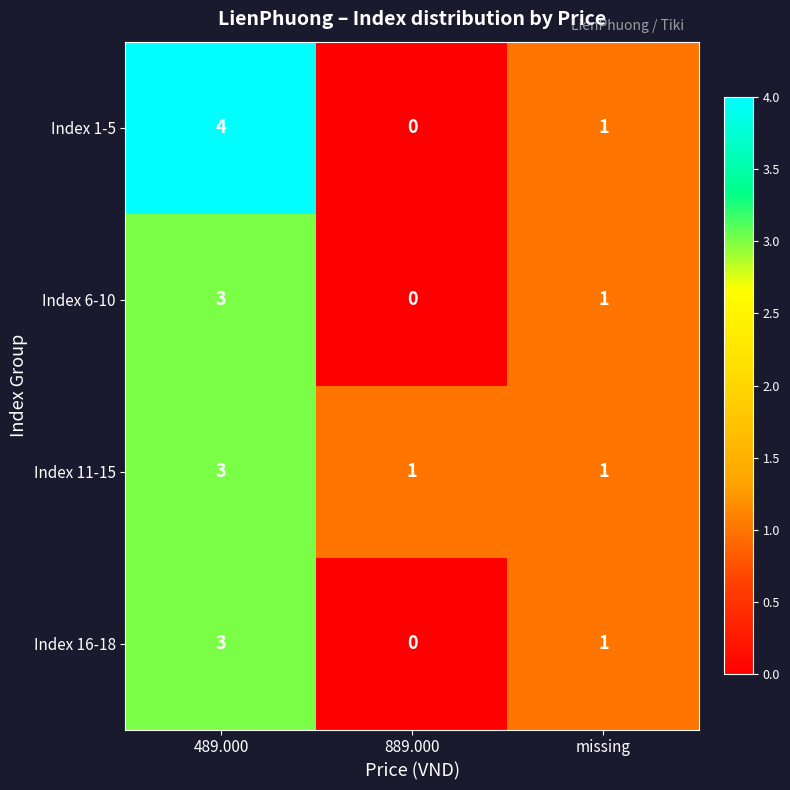

What is the greatest value displayed?

4